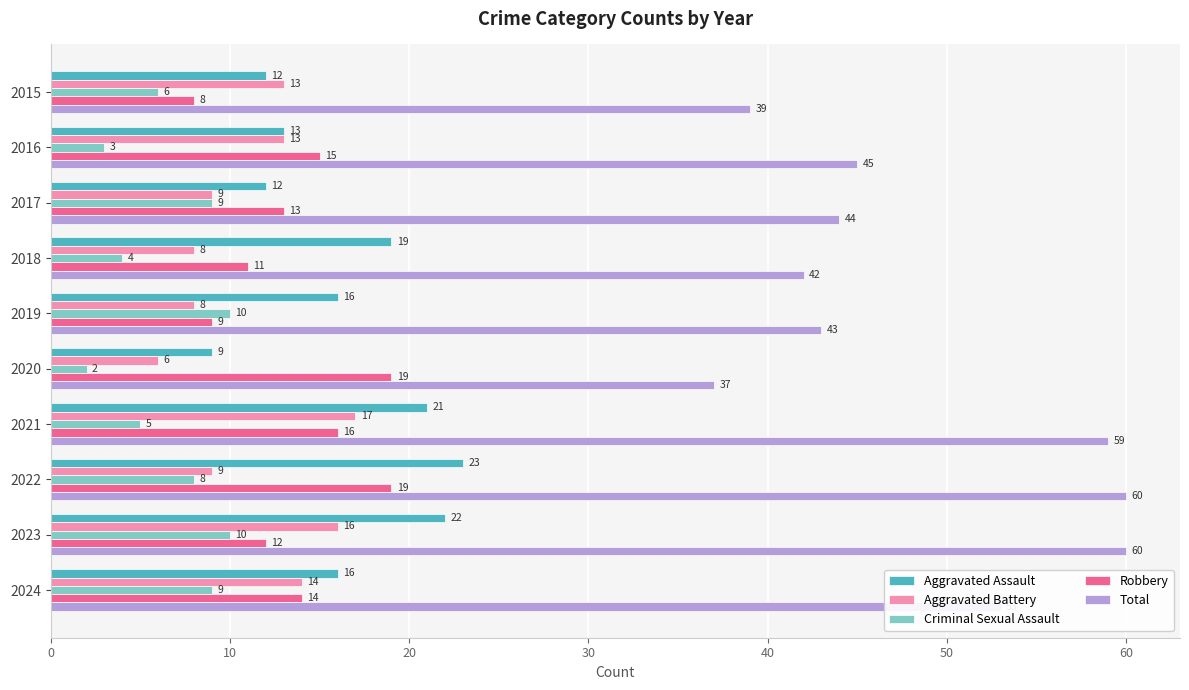

At 2019, list the series in order from smallest to largest.

Aggravated Battery, Robbery, Criminal Sexual Assault, Aggravated Assault, Total